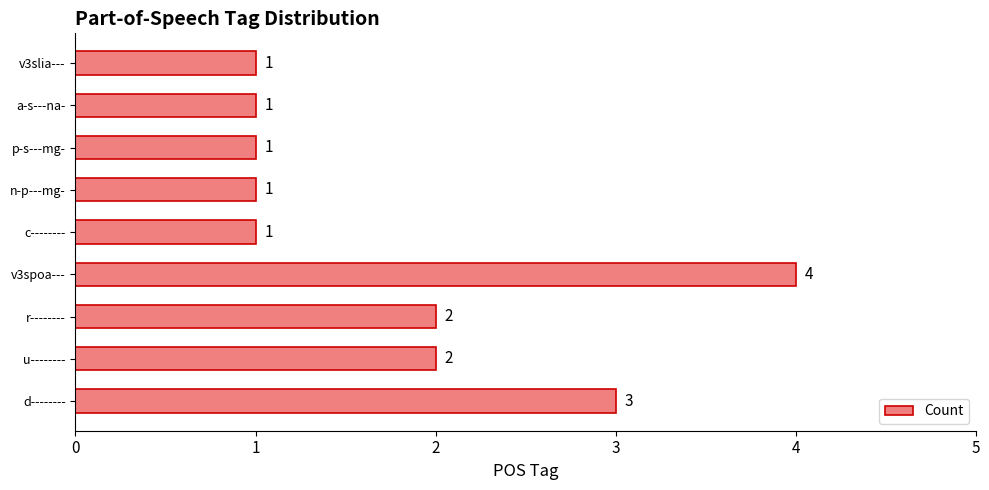

At which category does the chart reach its peak across all series?

v3spoa---